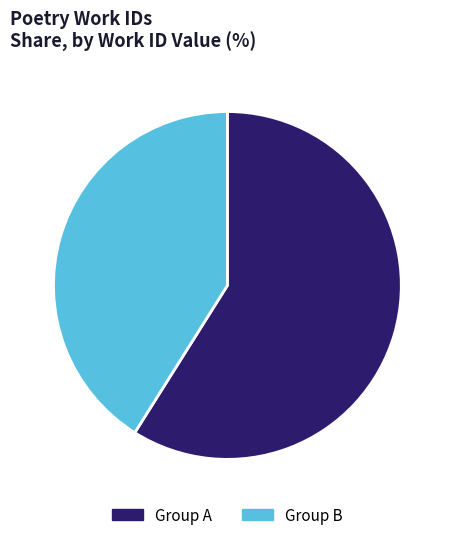

What is the smallest slice in the pie chart?

Group B